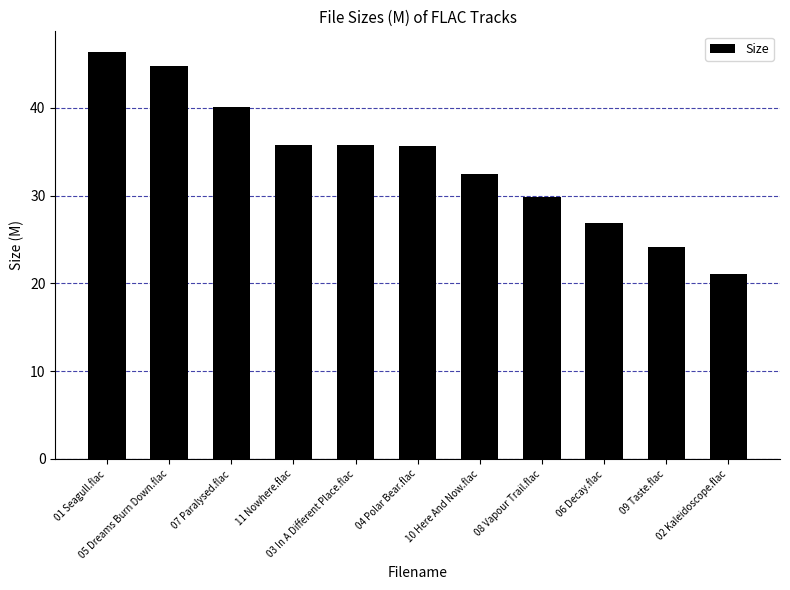

True or false: the data shows 8.1 at 09 Taste.flac.

False